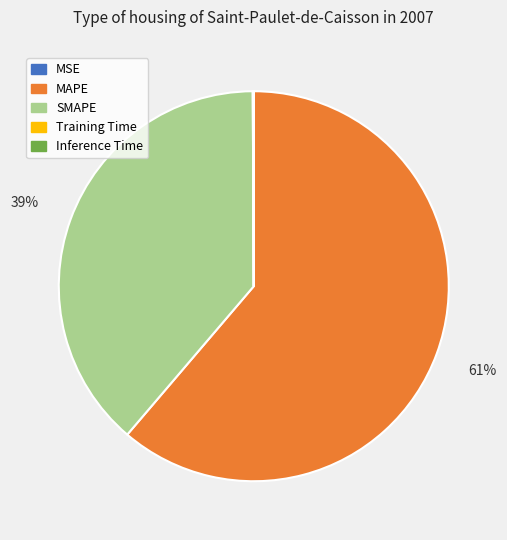

To the nearest percent, what is the average slice percentage?

20%